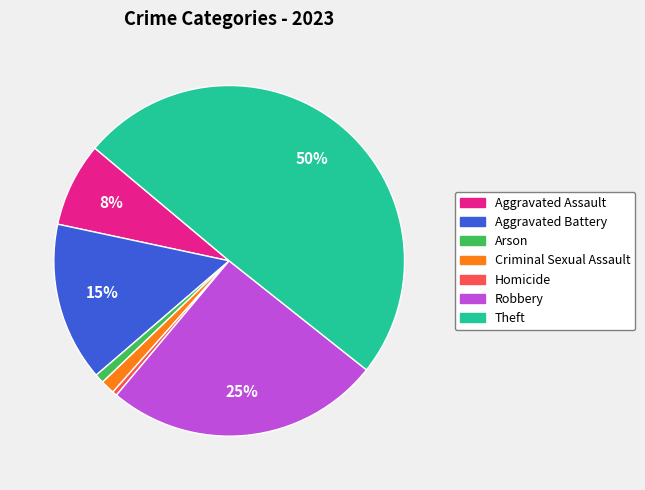

To the nearest percent, what portion does Aggravated Assault represent?

8%